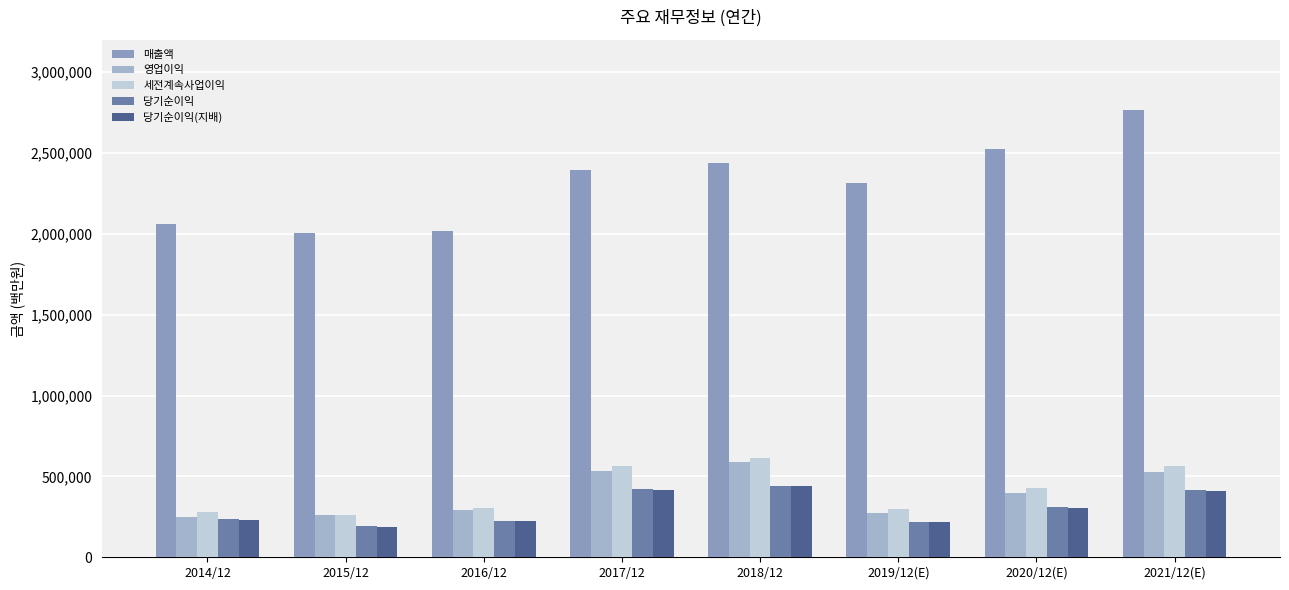

What is the difference between the 매출액 values at 2017/12 and 2019/12(E)?

81029